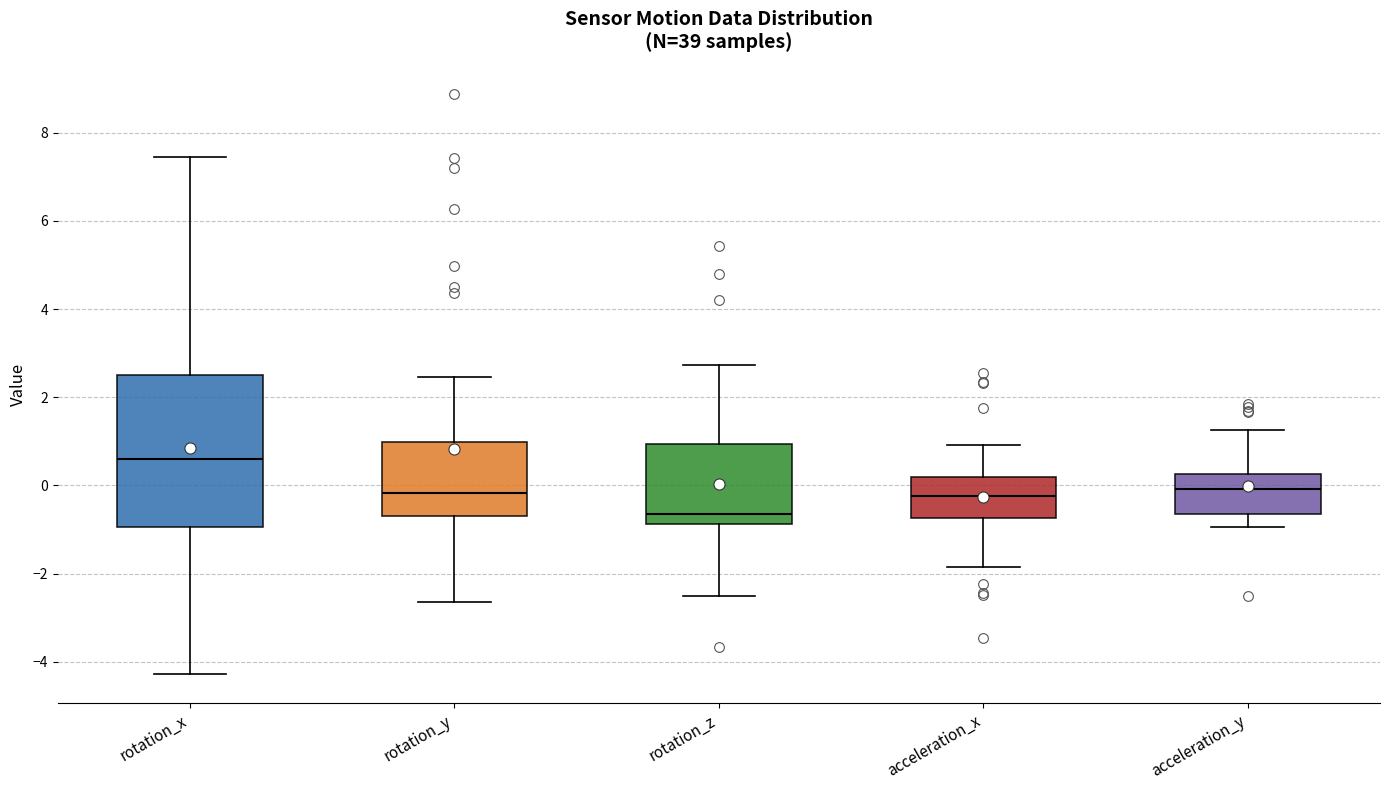

Reading left to right, transcribe this box plot: for each box, give where its median line is, the range the box spans, and where its two whiskers end, as read against the y-axis. The values are not printed on the chart, so give them approximately, as read against the axis.

rotation_x: median 0.6, box -1.0 to 2.4, whiskers -4.2 to 7.4
rotation_y: median -0.2, box -0.6 to 1.0, whiskers -2.6 to 2.4
rotation_z: median -0.6, box -0.8 to 1.0, whiskers -2.6 to 2.8
acceleration_x: median -0.2, box -0.8 to 0.2, whiskers -1.8 to 1.0
acceleration_y: median 0.0, box -0.6 to 0.2, whiskers -1.0 to 1.2